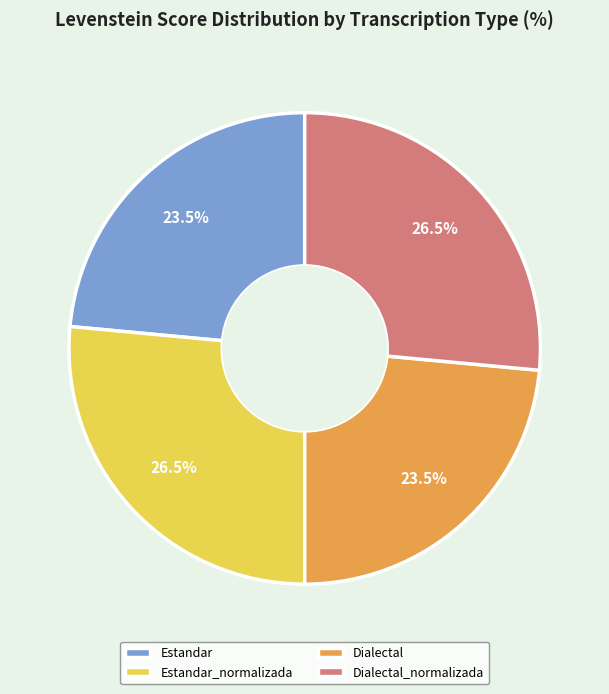

To the nearest percent, what is the difference between the largest and smallest slice percentages?

3%